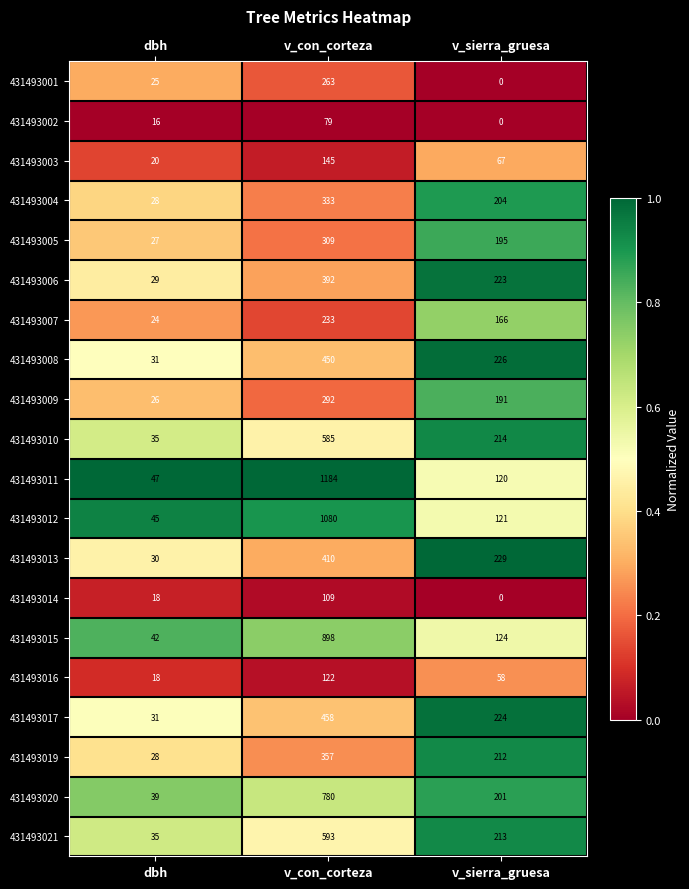

What is the difference between the maximum and minimum values in the 431493013 series?

380